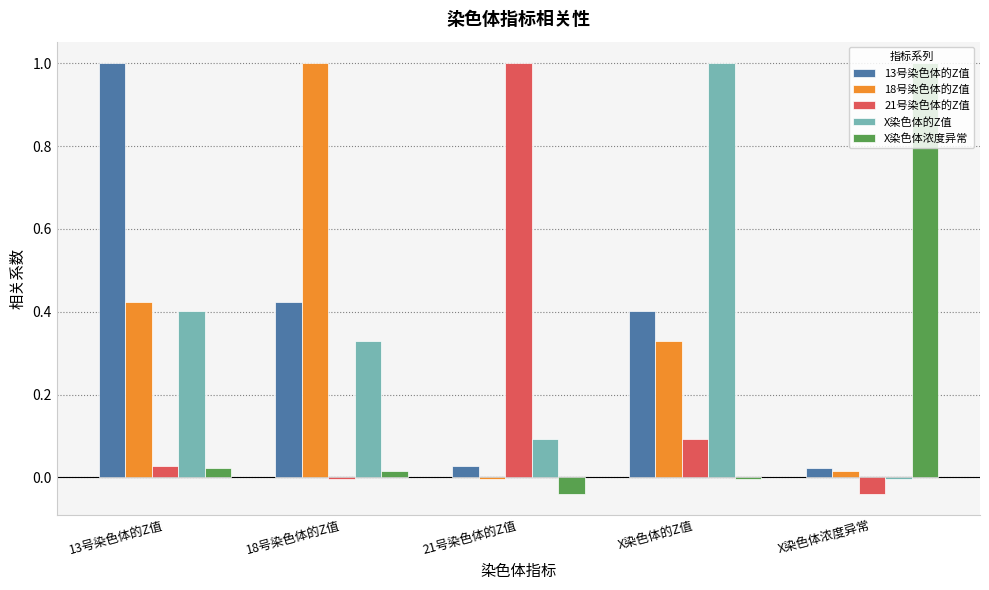

How many series are shown in this chart?

5